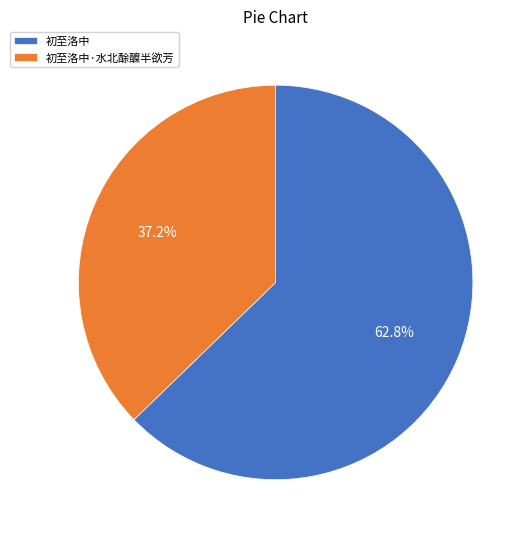

Rank the categories by value from highest to lowest.

初至洛中, 初至洛中·水北酴醾半欲芳